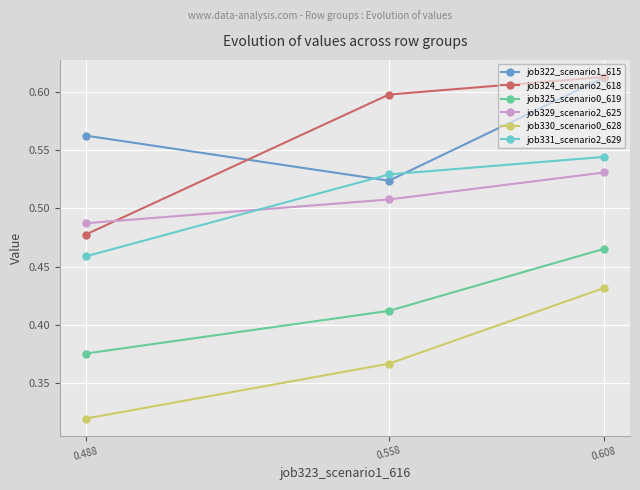

Reading left to right, extract all data points from this chart.

job322_scenario1_615: 0.608=0.6	0.558=0.5	0.488=0.6
job324_scenario2_618: 0.608=0.6	0.558=0.6	0.488=0.5
job325_scenario0_619: 0.608=0.5	0.558=0.4	0.488=0.4
job329_scenario2_625: 0.608=0.5	0.558=0.5	0.488=0.5
job330_scenario0_628: 0.608=0.4	0.558=0.4	0.488=0.3
job331_scenario2_629: 0.608=0.5	0.558=0.5	0.488=0.5